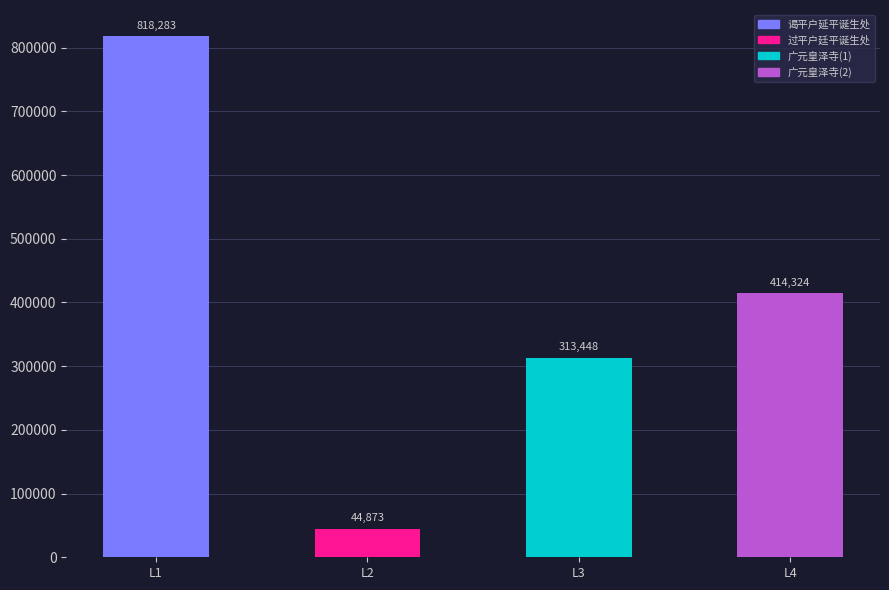

Reading left to right, list all the values displayed in this chart.

818283	44873	313448	414324